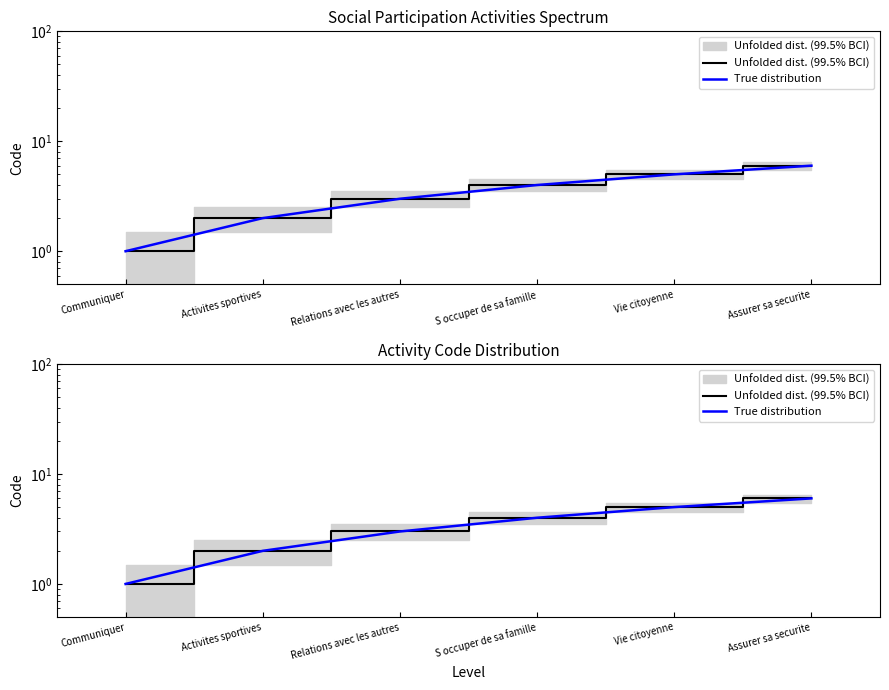

True or false: True distribution and Unfolded dist. (99.5% BCI) intersect in this chart.

False